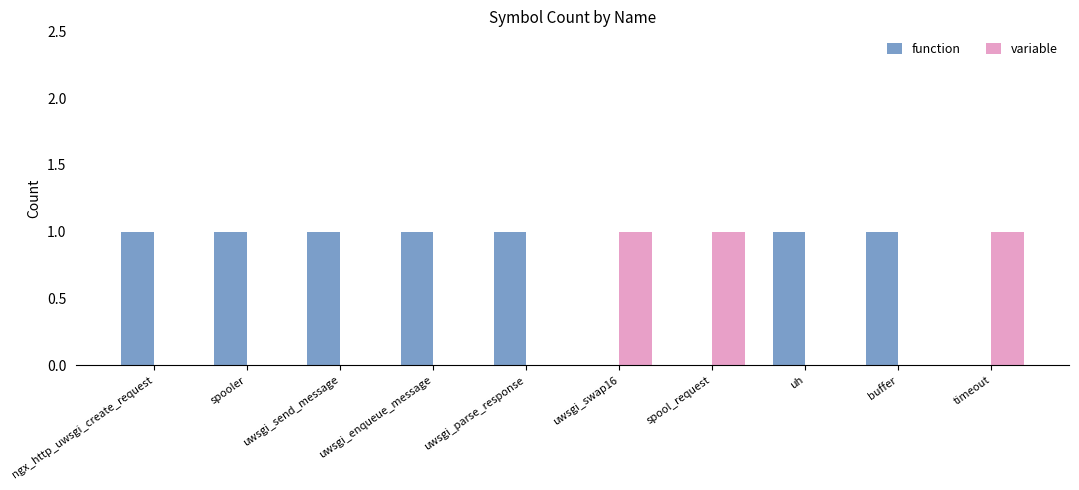

What is the highest value of the variable series?

1